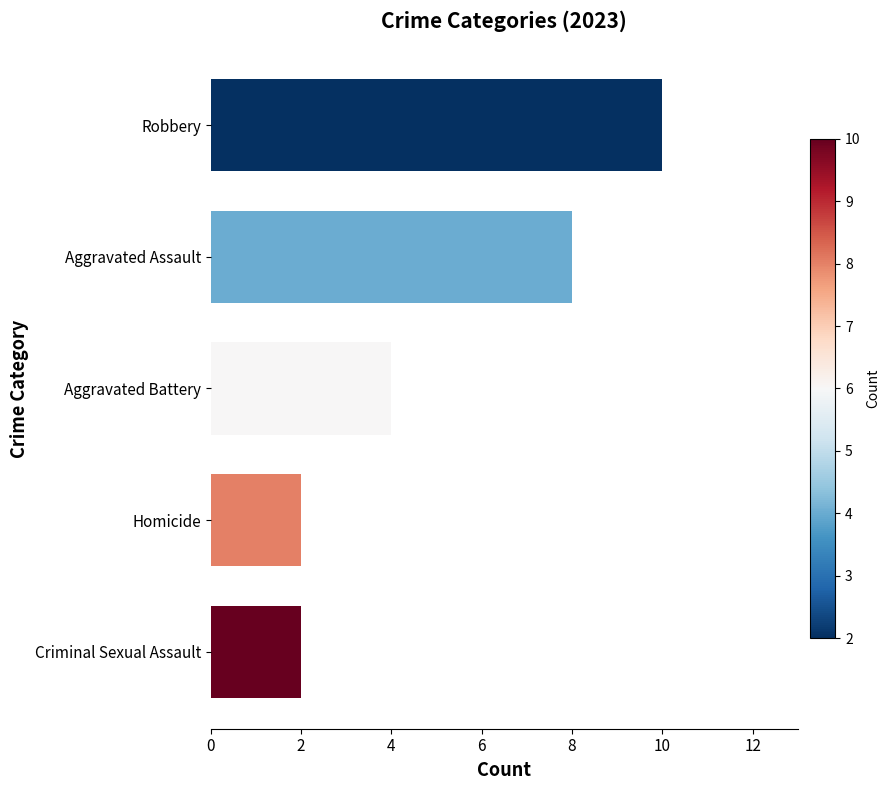

Are the bars grouped side by side (vs. stacked)?

No